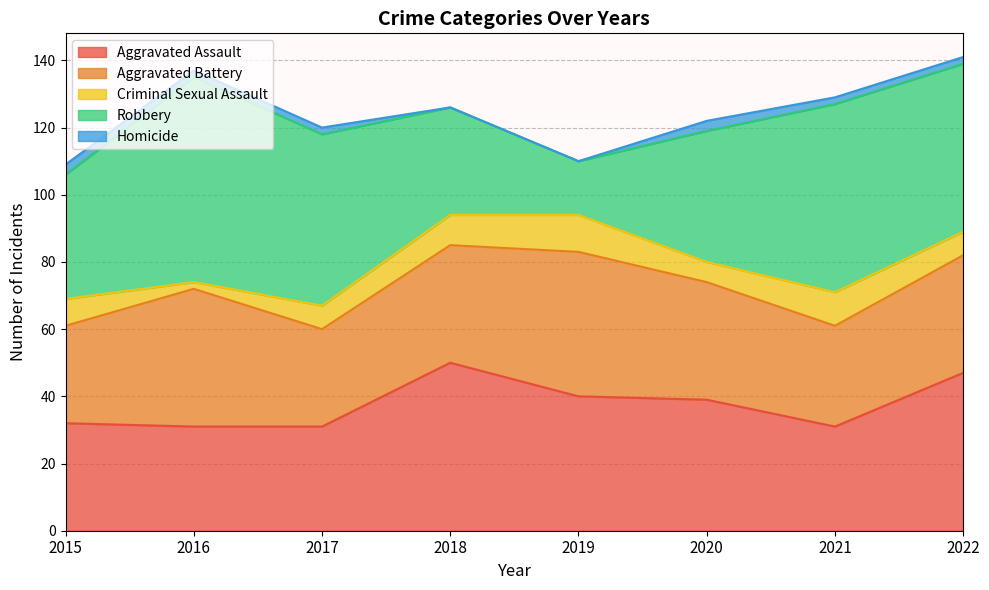

Reading right to left, what are all the values shown in this chart?

Aggravated Assault: 2022=47	2021=31	2020=39	2019=40	2018=50	2017=31	2016=31	2015=32
Aggravated Battery: 2022=35	2021=30	2020=35	2019=43	2018=35	2017=29	2016=41	2015=29
Criminal Sexual Assault: 2022=7	2021=10	2020=6	2019=11	2018=9	2017=7	2016=2	2015=8
Robbery: 2022=50	2021=56	2020=39	2019=16	2018=32	2017=51	2016=61	2015=37
Homicide: 2022=2	2021=2	2020=3	2019=0	2018=0	2017=2	2016=2	2015=3